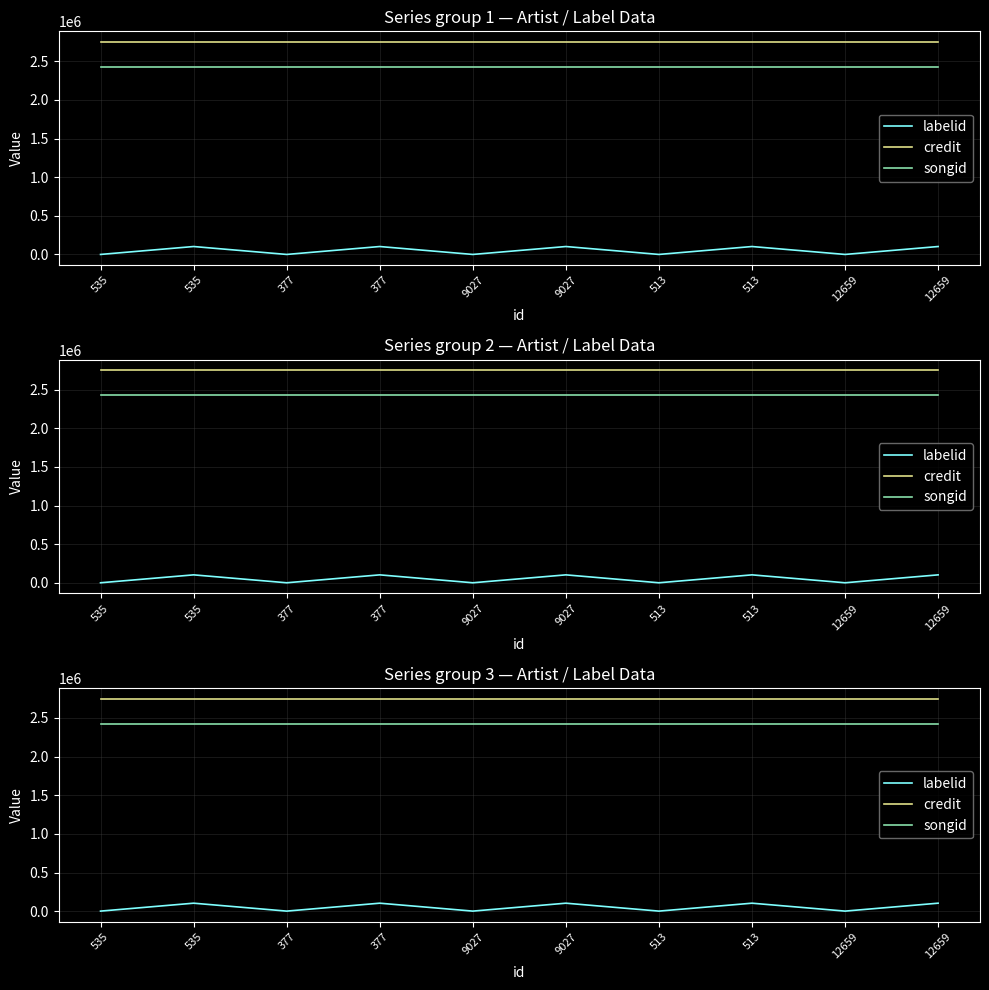

What is the spread (max minus min) of values at 535?

2750006